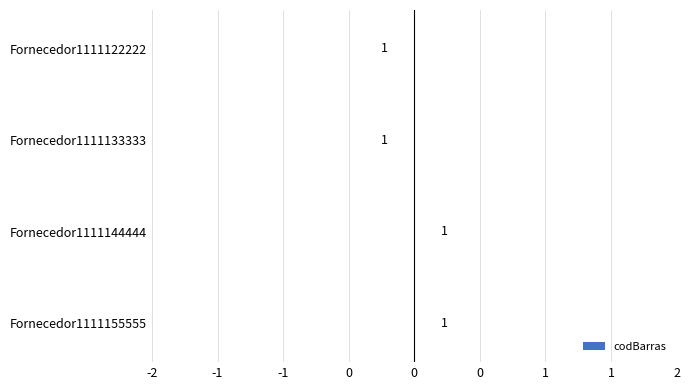

Are the bars horizontal?

Yes